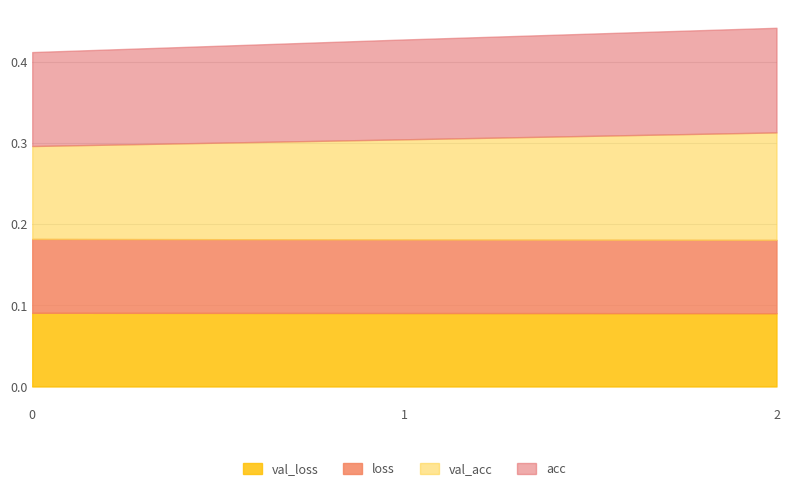

How many series are shown in this chart?

4